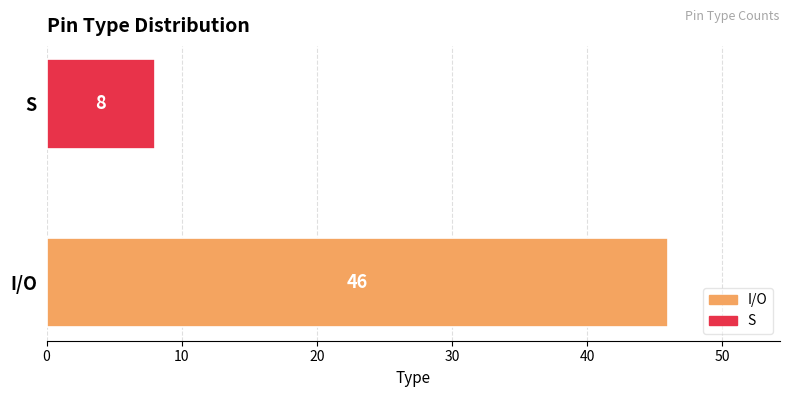

What is the sum of all values?

54